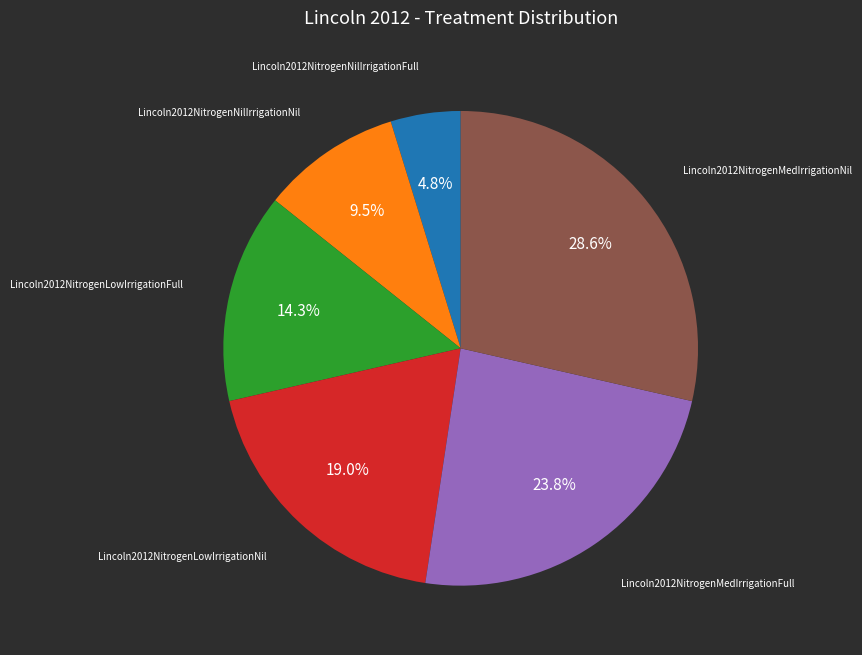

What is the smallest slice in the pie chart?

Lincoln2012NitrogenNilIrrigationFull